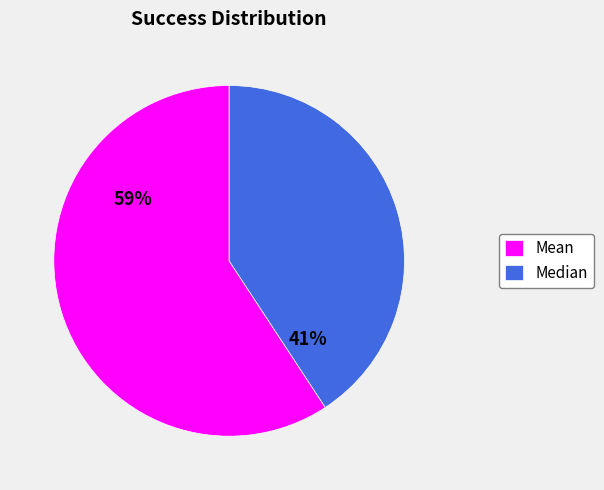

True or false: Median accounts for 41% of the total.

True